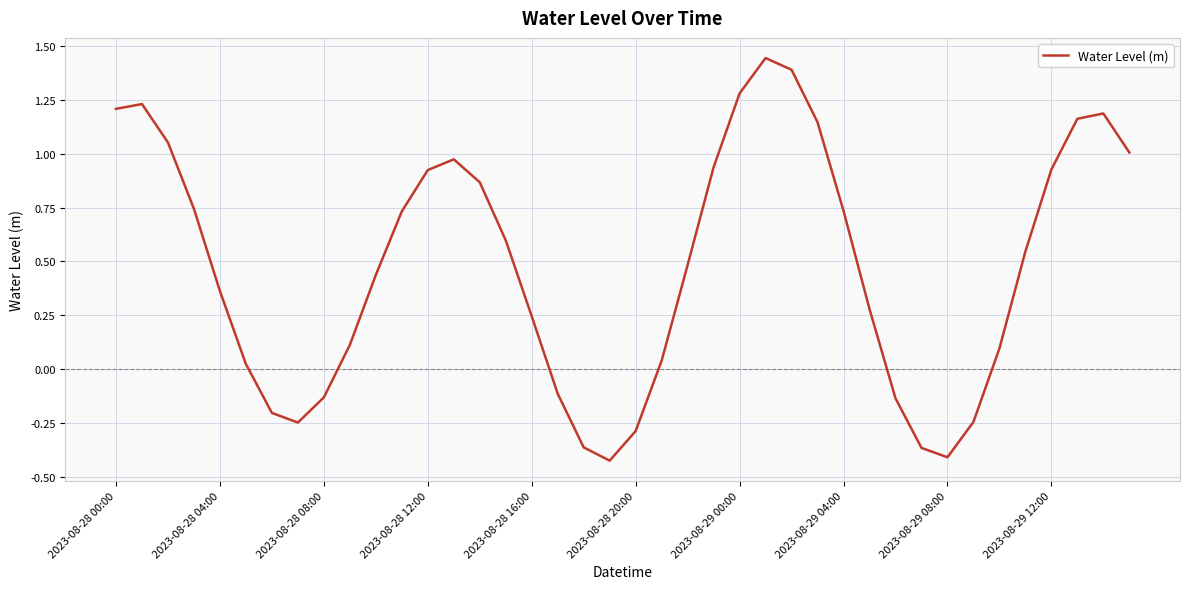

Does the chart have visible grid lines?

Yes